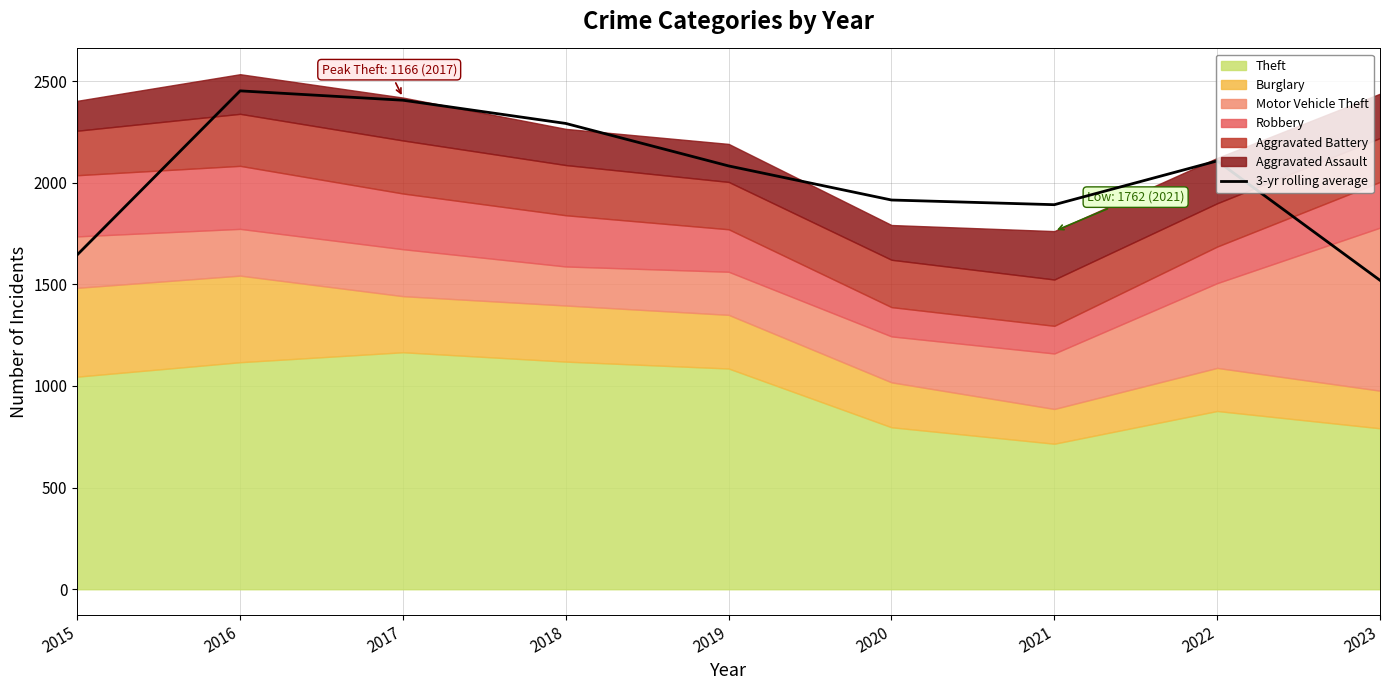

True or false: the data shows 469.6 at 2018.

False